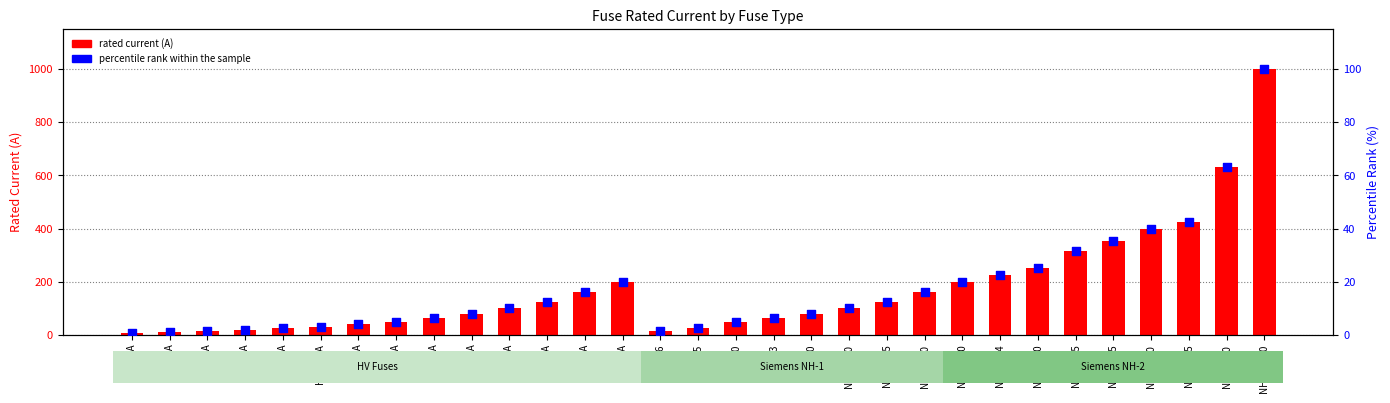

Which series has the widest spread of Y values?

rated current (A)